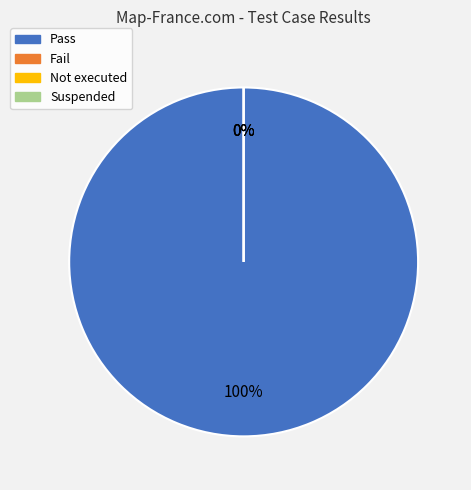

How many segments does this pie chart have?

4